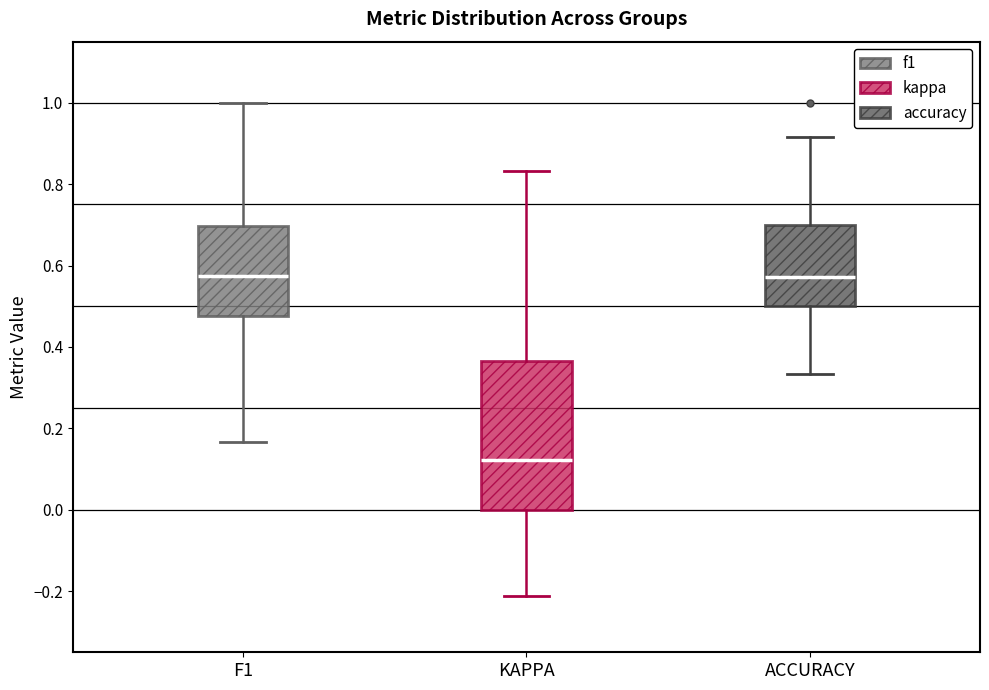

Where does the upper whisker of the box for ACCURACY end on the y-axis? The values are not printed on the chart, so give them approximately, as read against the axis.

0.92